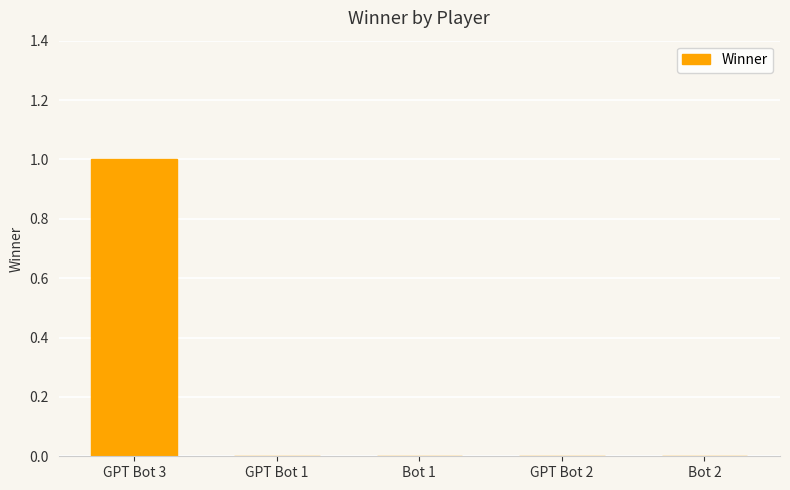

Reading right to left, what are all the values shown in this chart?

Bot 2=0	GPT Bot 2=0	Bot 1=0	GPT Bot 1=0	GPT Bot 3=1